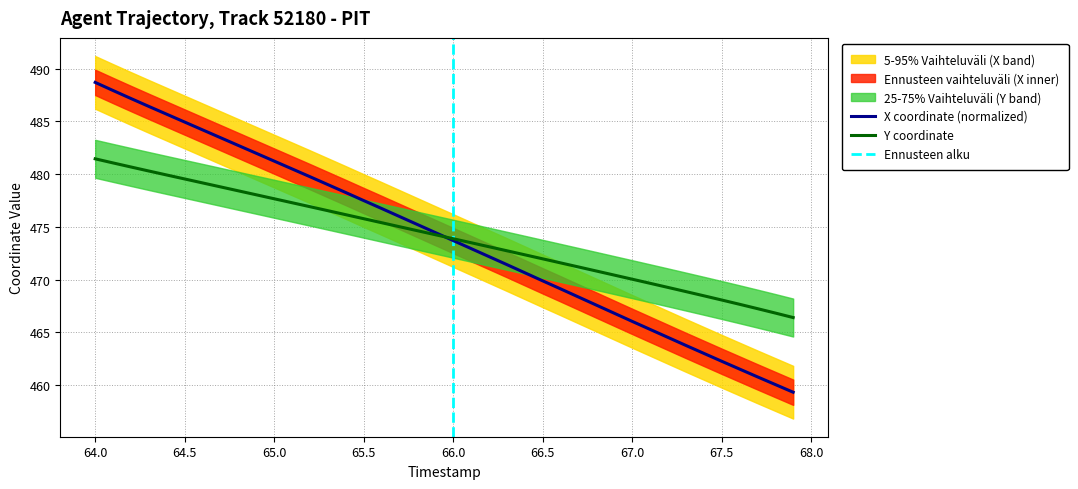

Is it true that Y coordinate equals 628.8 at 67.5?

False